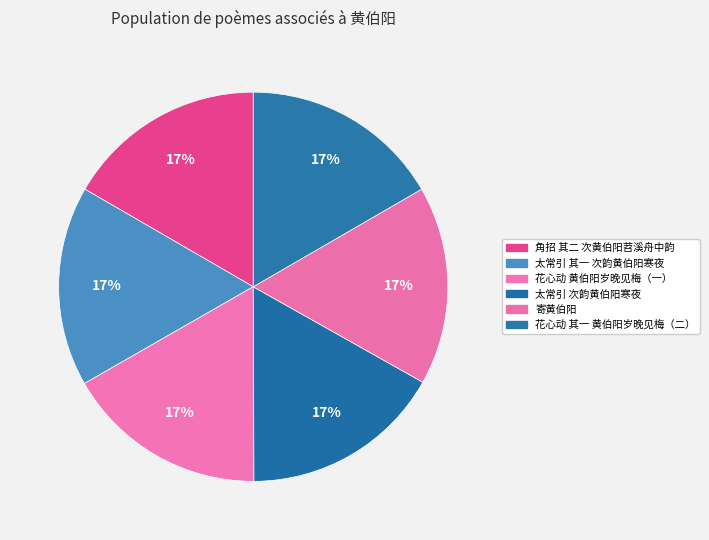

How many slices are in this pie chart?

6